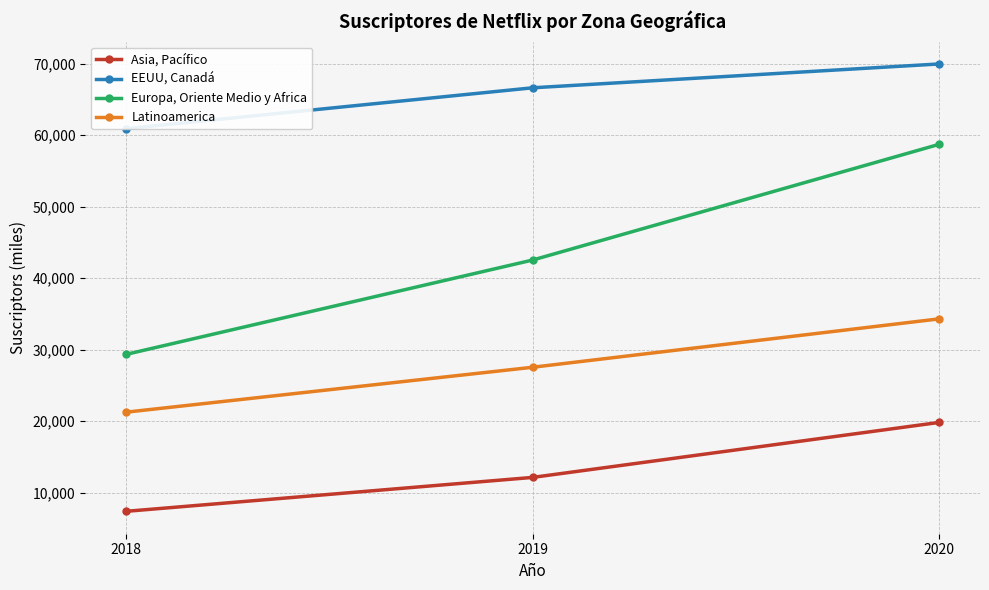

List the series in order of their overall mean, lowest first.

Asia, Pacífico, Latinoamerica, Europa, Oriente Medio y Africa, EEUU, Canadá